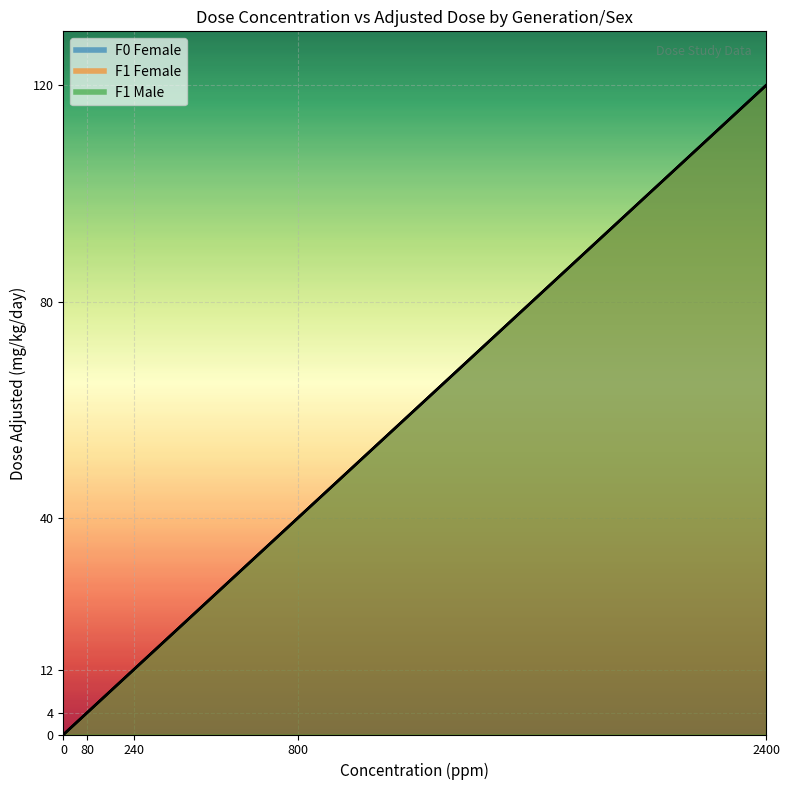

True or false: F1 Female (conc ppm) and F1 Male (conc ppm) intersect in this chart.

False